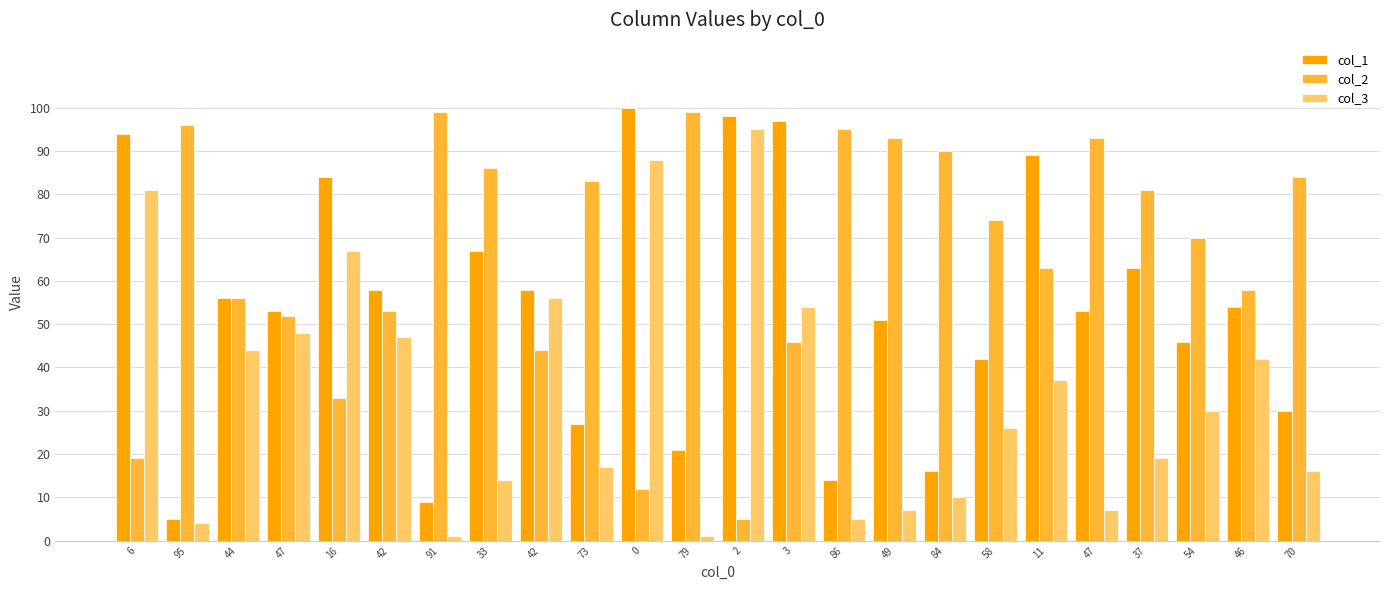

The value of col_3 at 86 is 7. True or false?

False